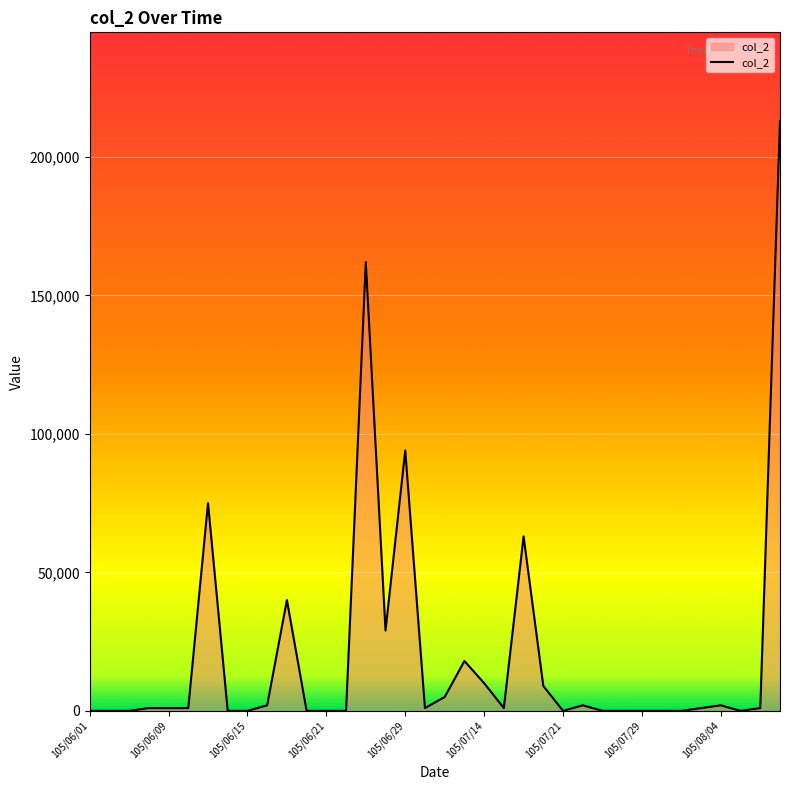

Where is the data nearest to the value 106500?

105/06/29